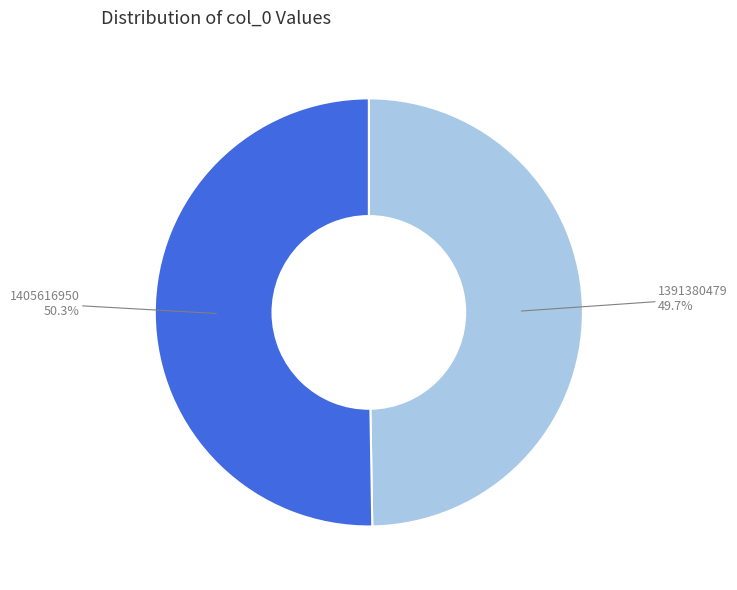

To the nearest percent, what percentage of the pie is 1391380479?

50%